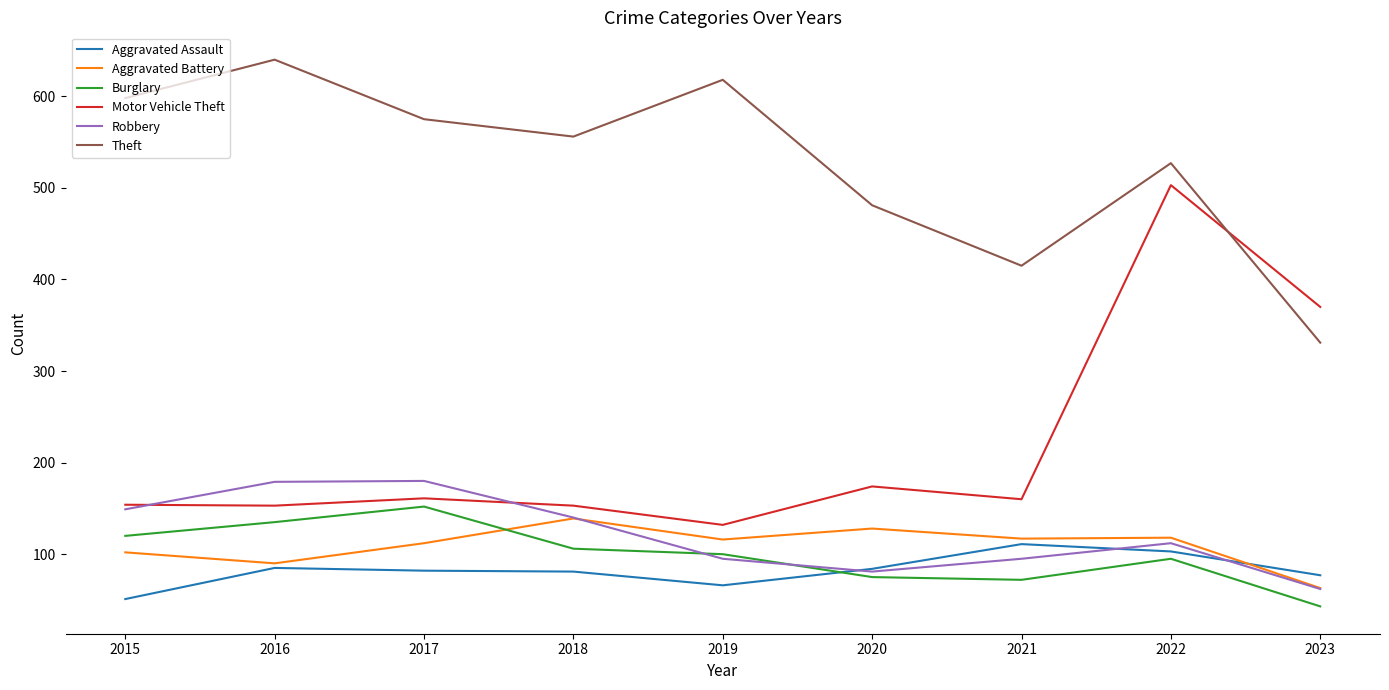

True or false: Aggravated Assault and Motor Vehicle Theft cross at least once.

False